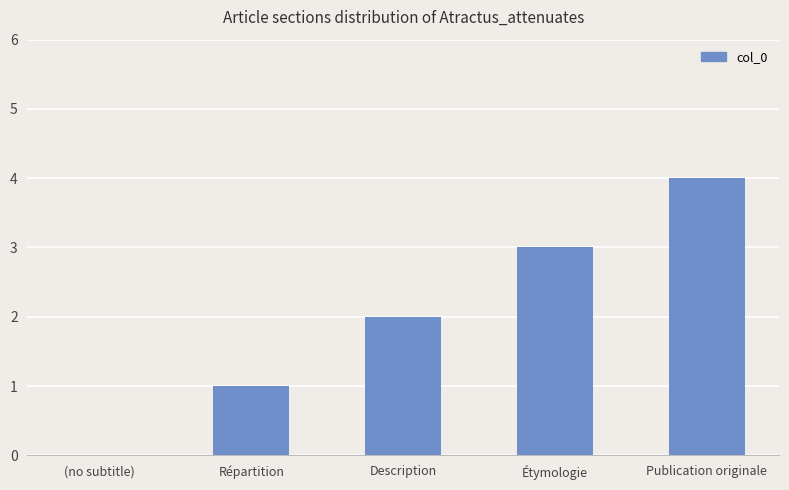

What is the sum of all values?

10